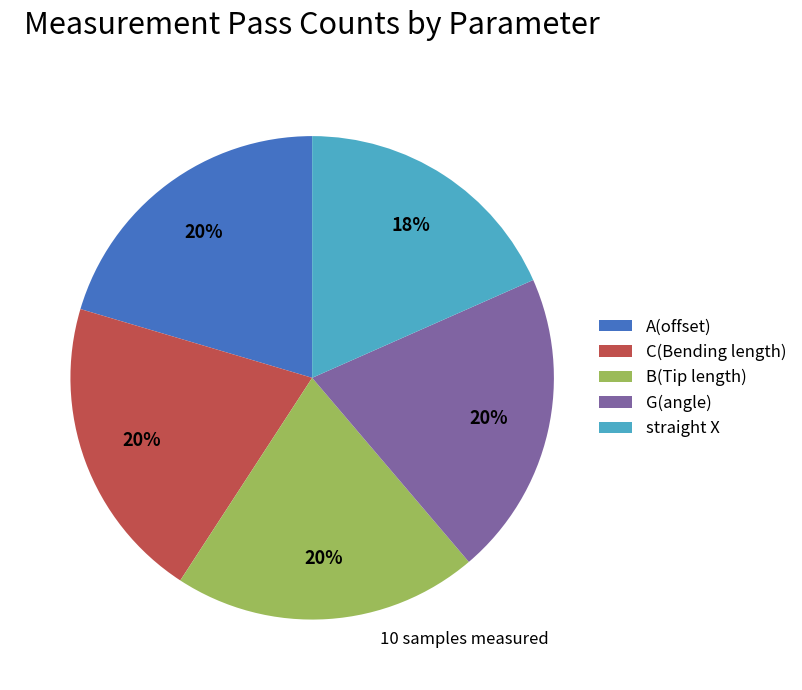

What is the smallest slice in the pie chart?

straight X